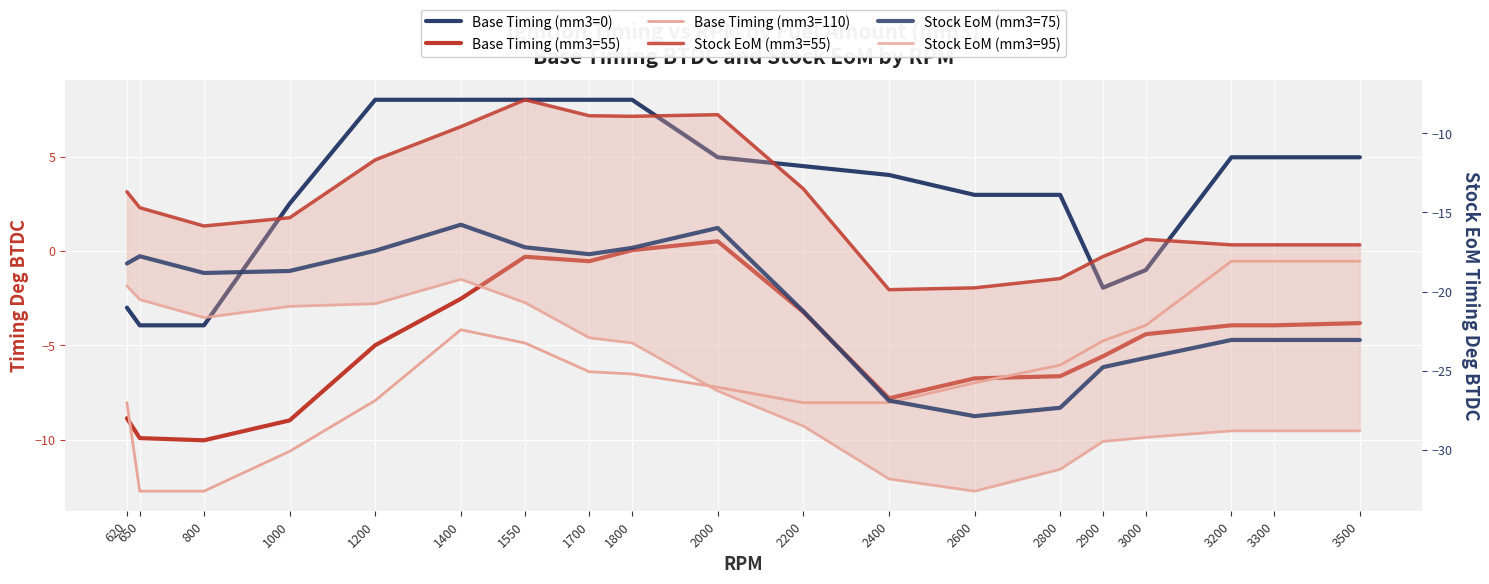

The value of Stock EoM (mm3=95) at 1000 is -20.9. True or false?

True